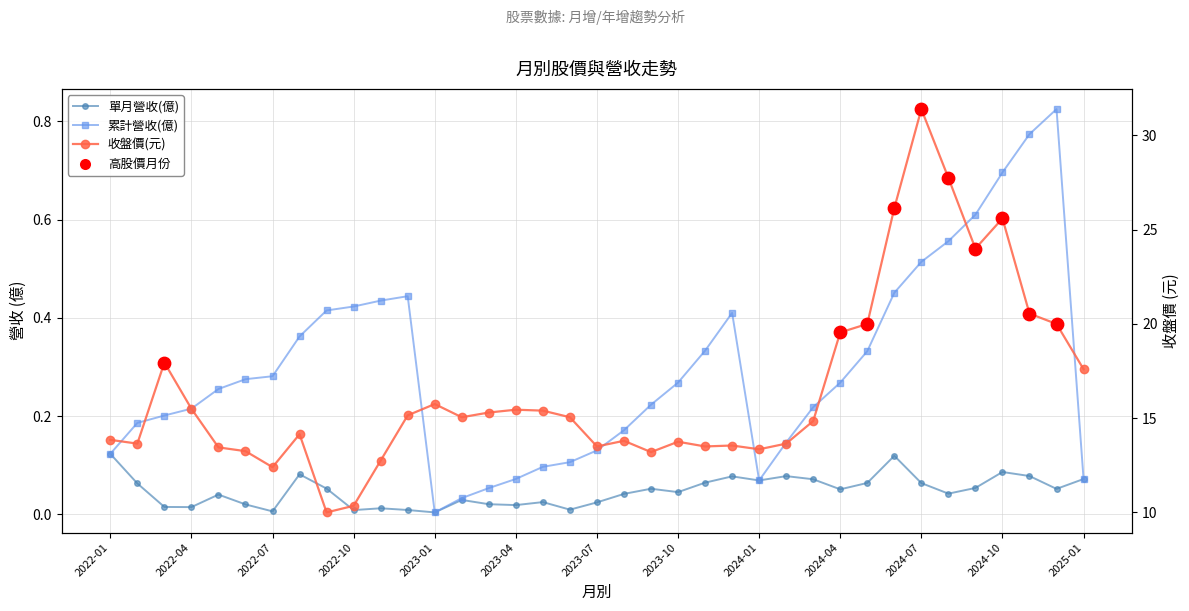

Which series contains the lowest Y value?

單月營收(億)